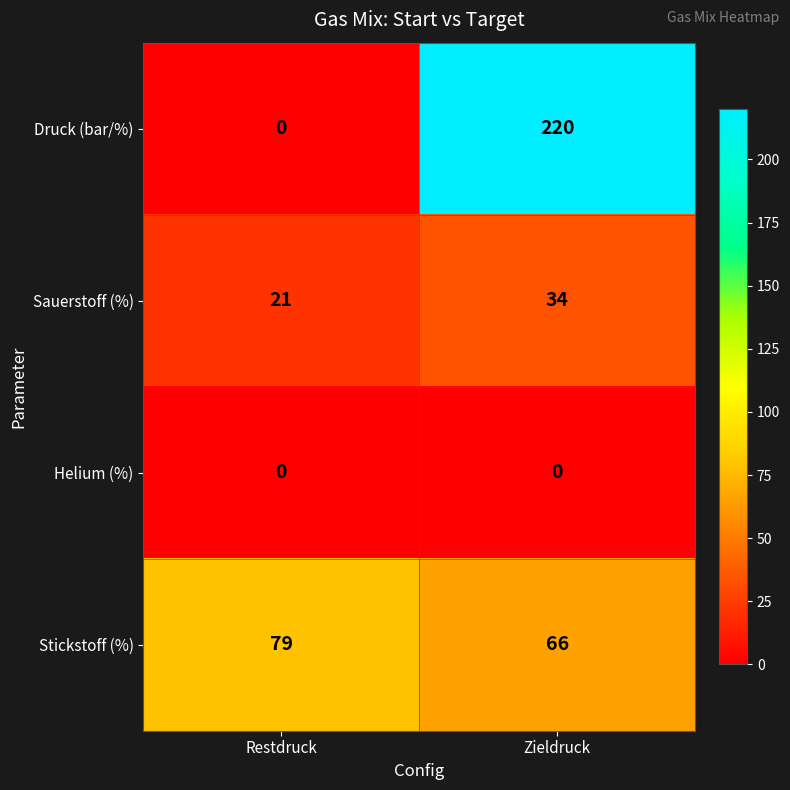

What is the greatest value displayed?

220